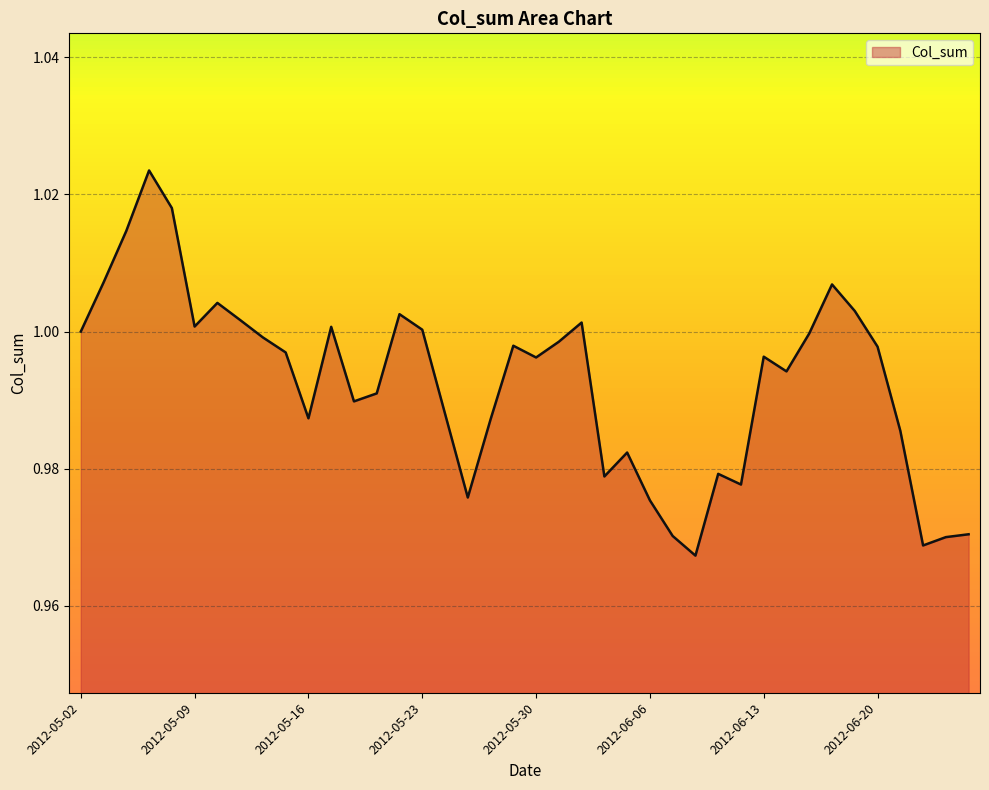

How many lines are shown in the chart?

1